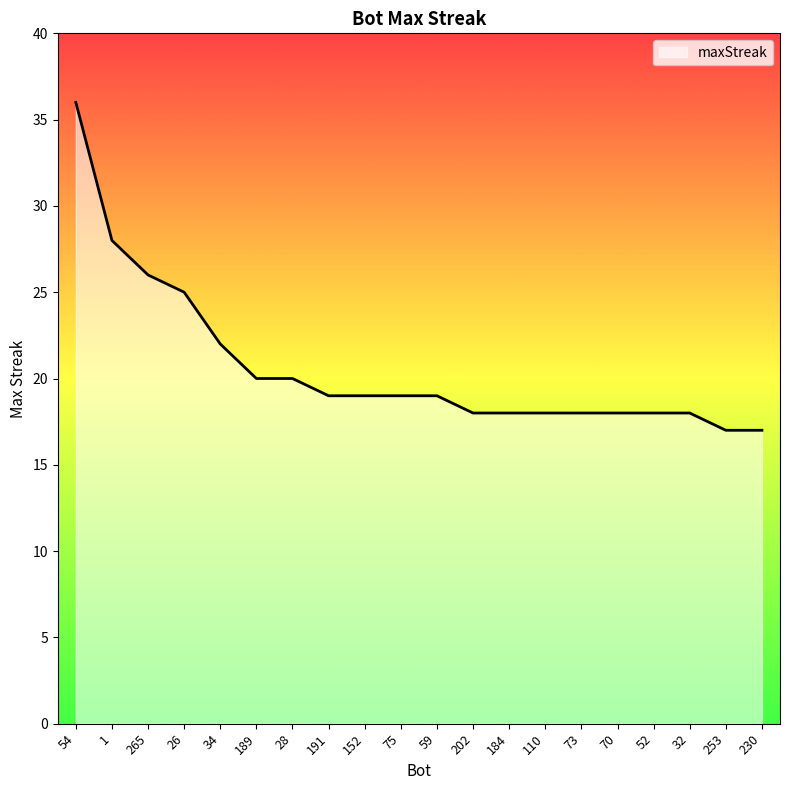

What is the greatest value displayed?

36